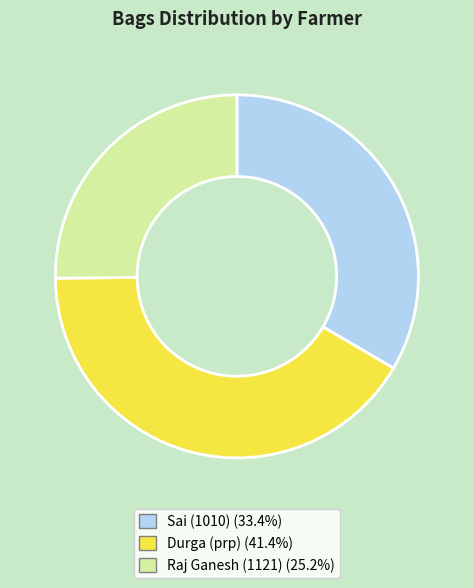

How many segments does this pie chart have?

3